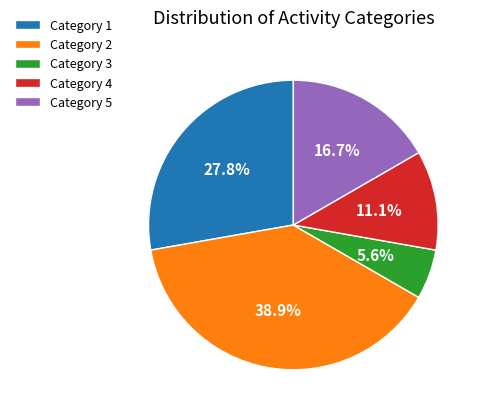

What percentage is NOT represented by Category 5?

83.3%